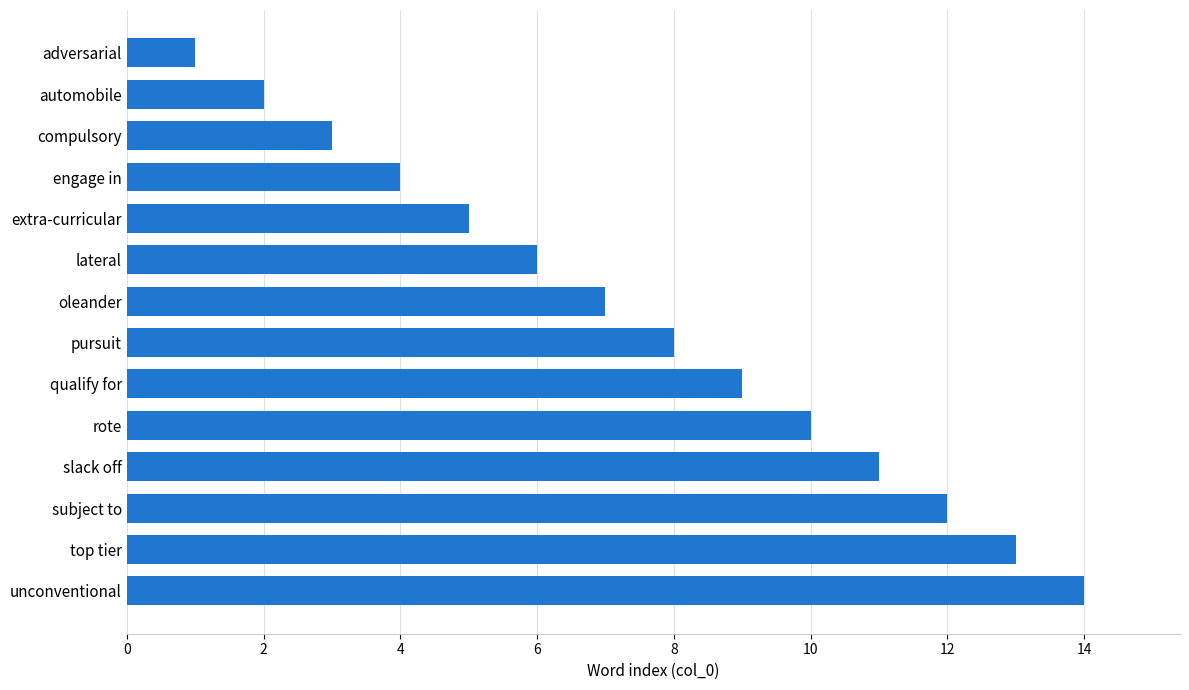

At which category does the chart reach its peak across all series?

unconventional